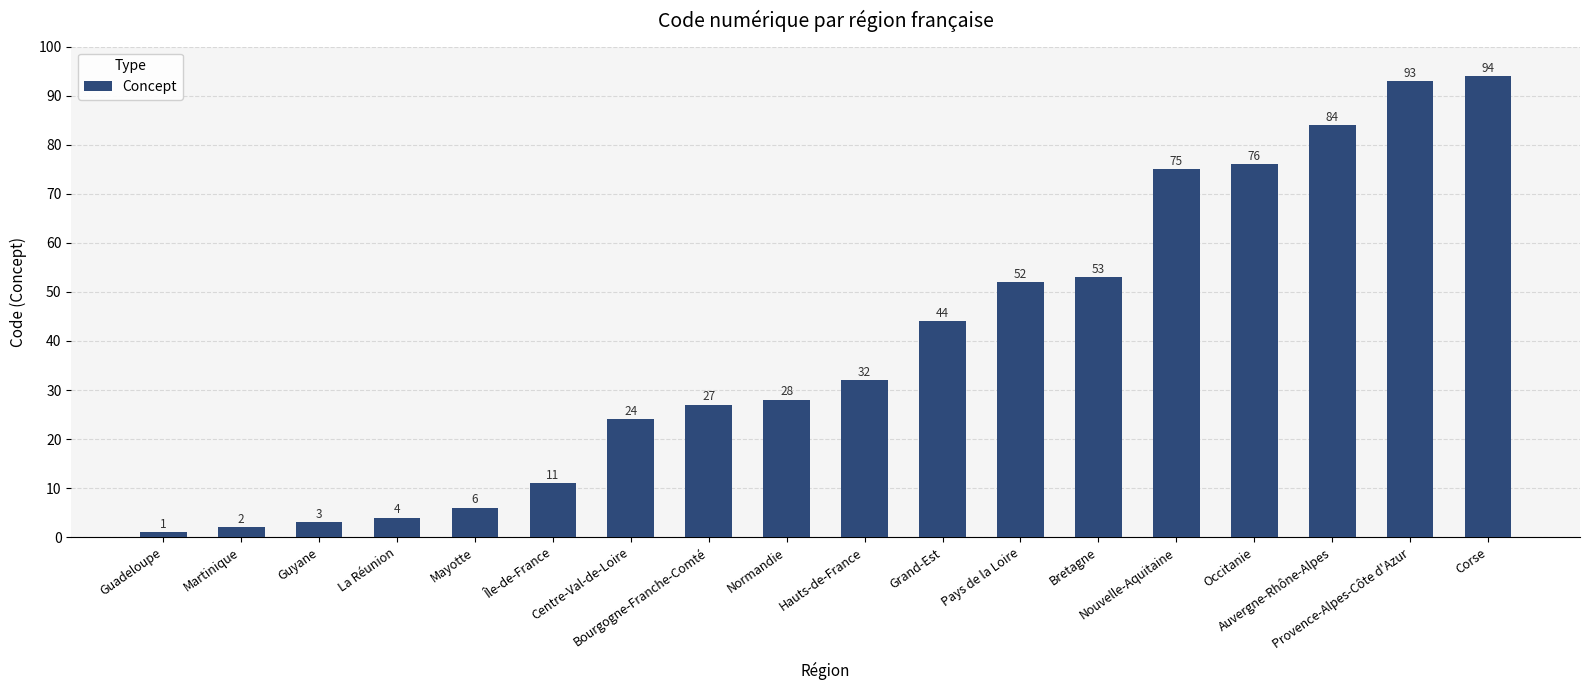

What is the greatest value displayed?

94